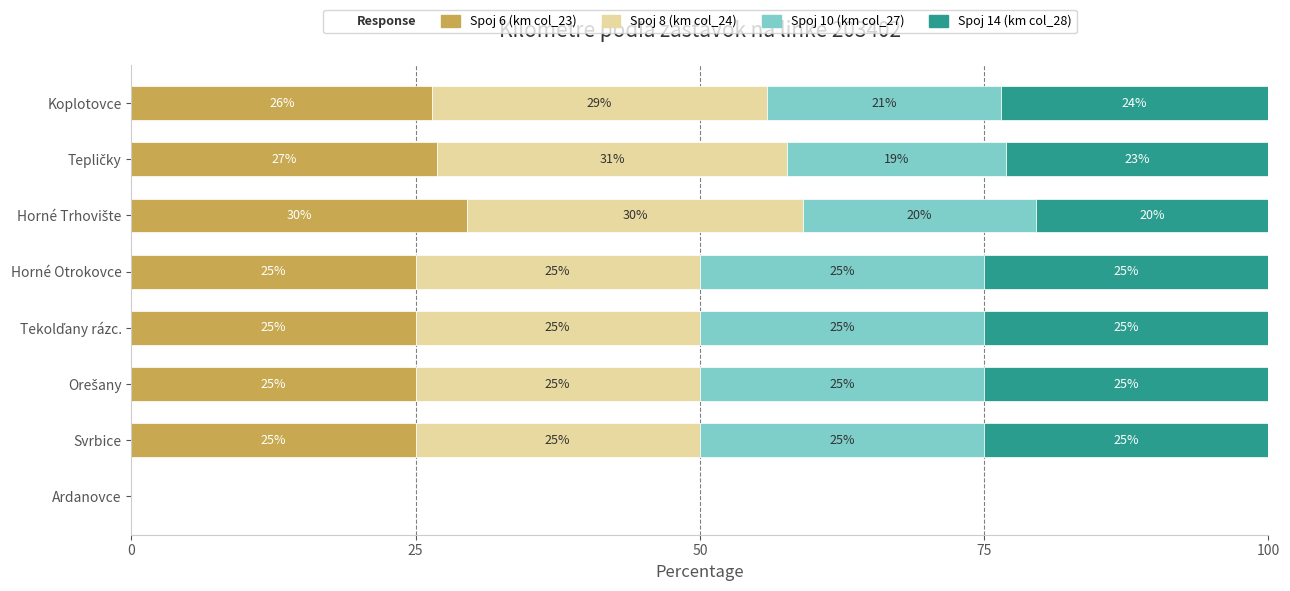

What is the approximate value of Spoj 6 (km col_23) at Horné Otrokovce?

25.0